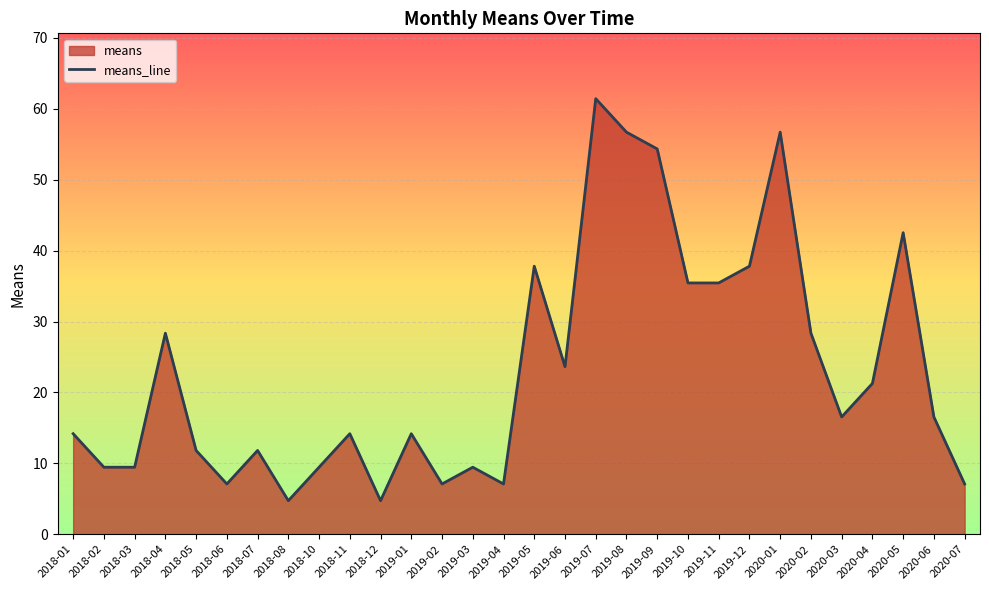

The chart shows a value of 26.1 at 2019-09. True or false?

False